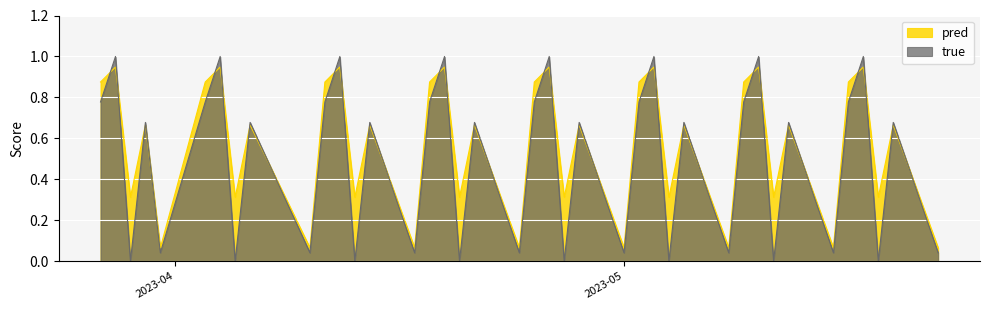

What is the difference between the maximum and minimum values in the true series?

1.0